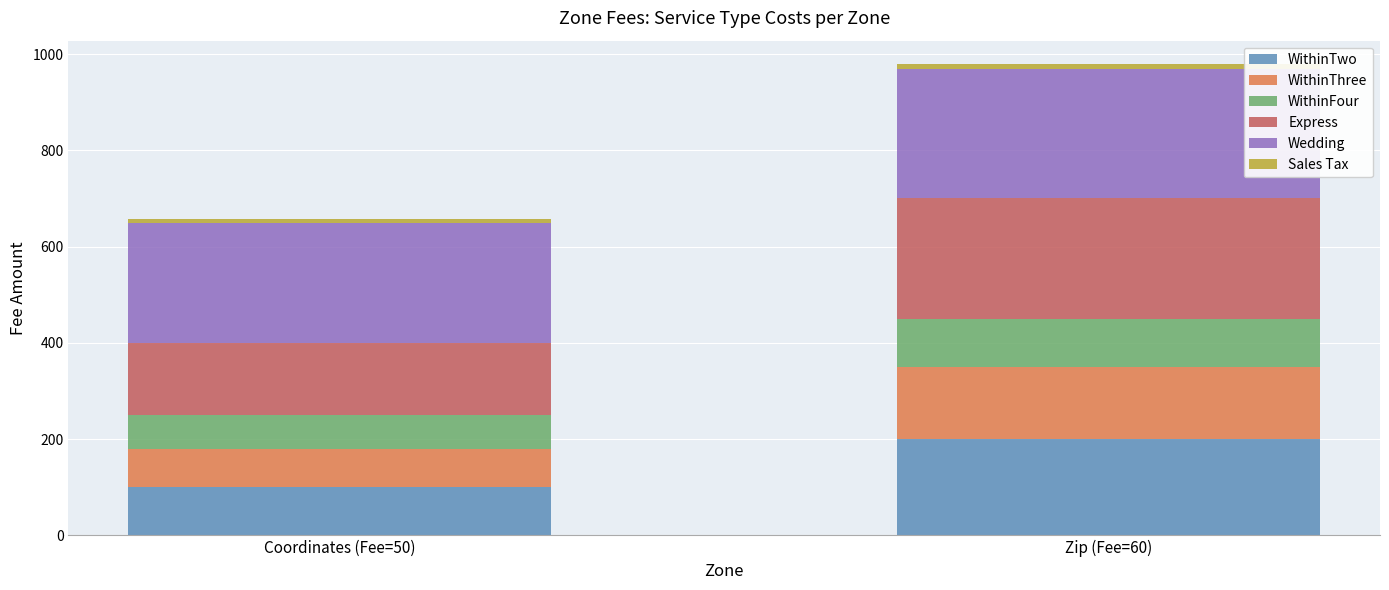

Count the number of data series in this chart.

6